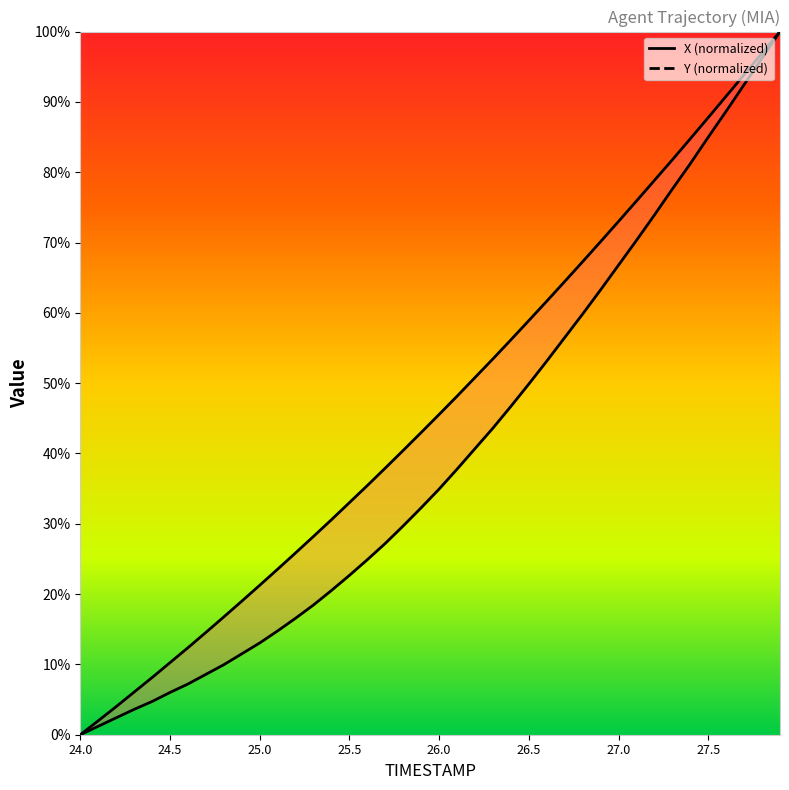

True or false: Y and X cross at least once.

False